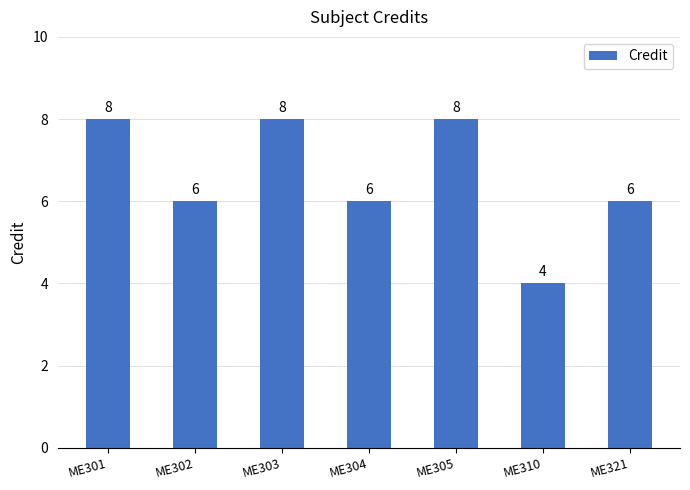

At which label does the data first exceed 6?

ME301